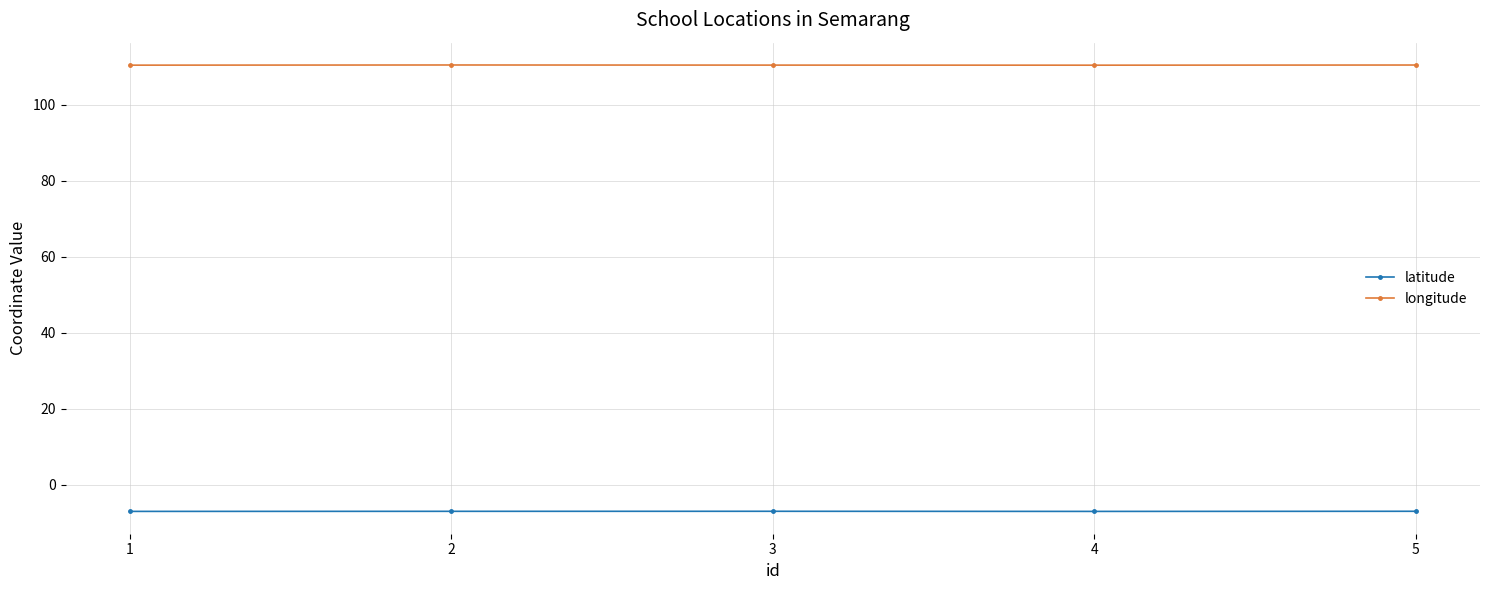

Count the number of data series in this chart.

2